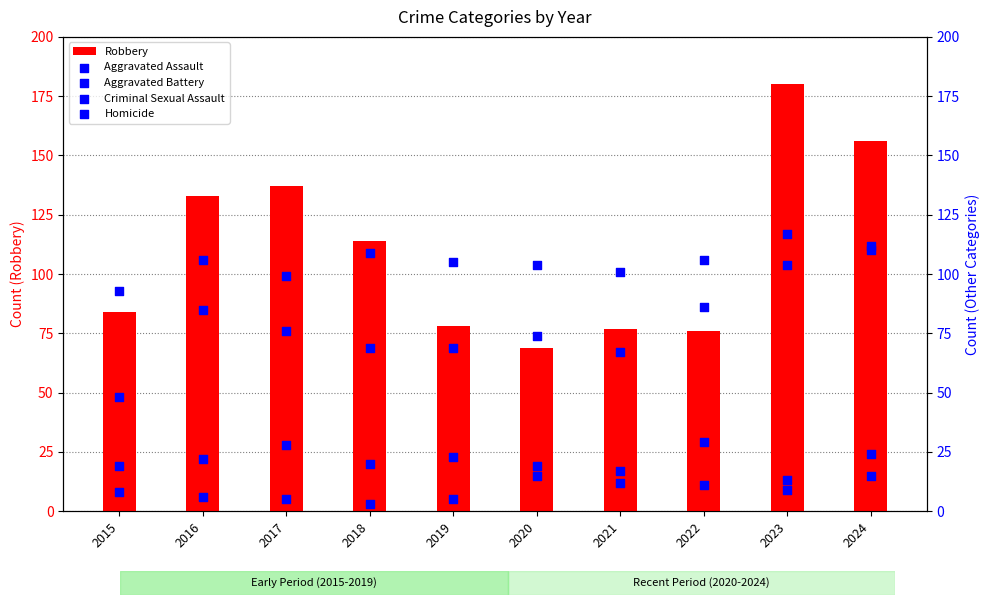

Is the value of Aggravated Assault at 2016 greater than the value of Criminal Sexual Assault at 2015?

Yes